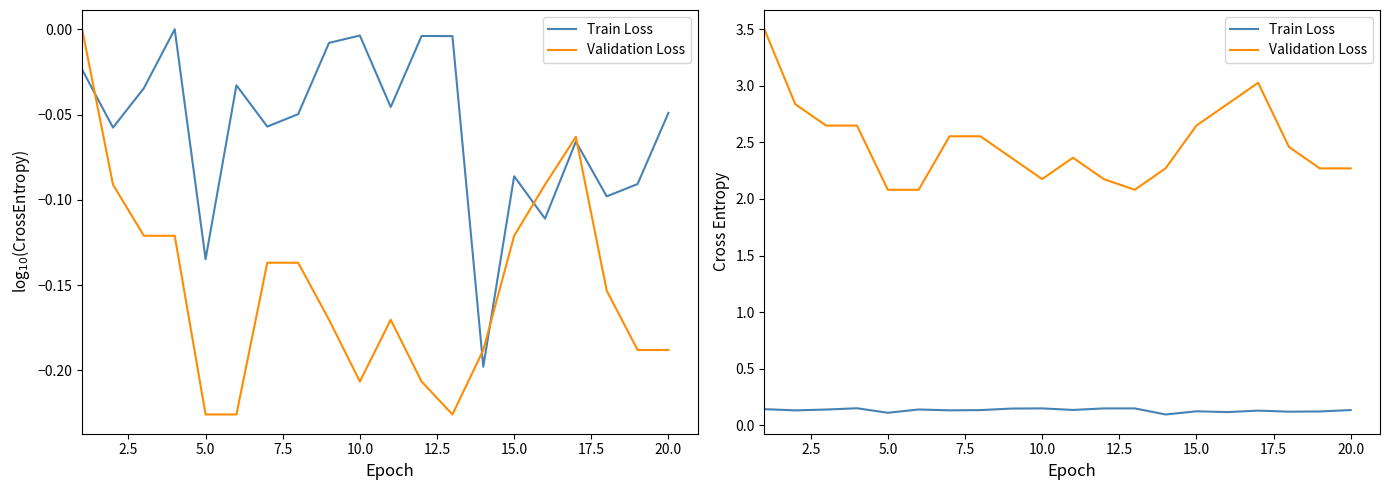

What is the minimum value for Train Loss?

0.1